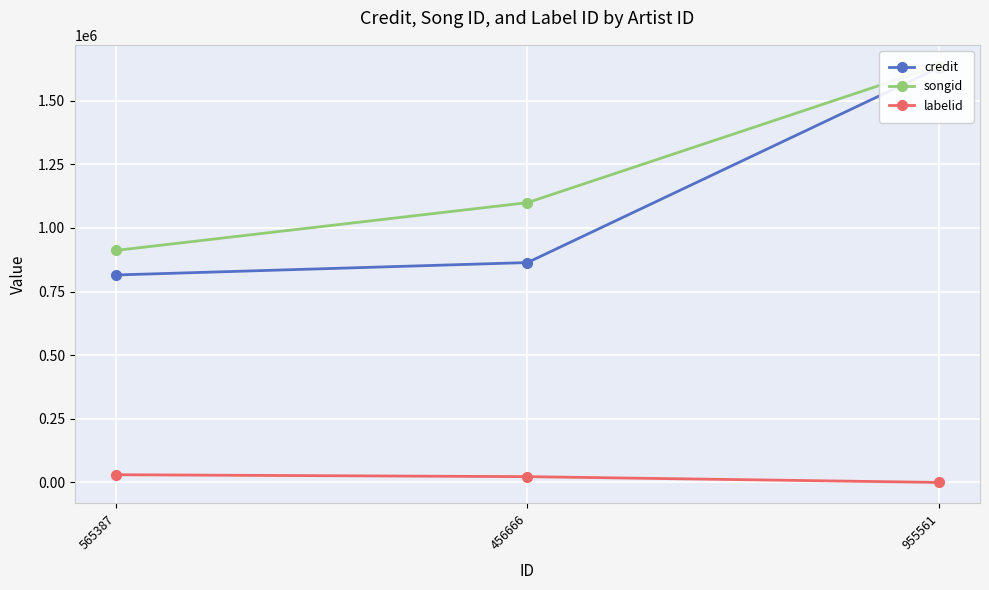

Which series has the widest spread of Y values?

credit